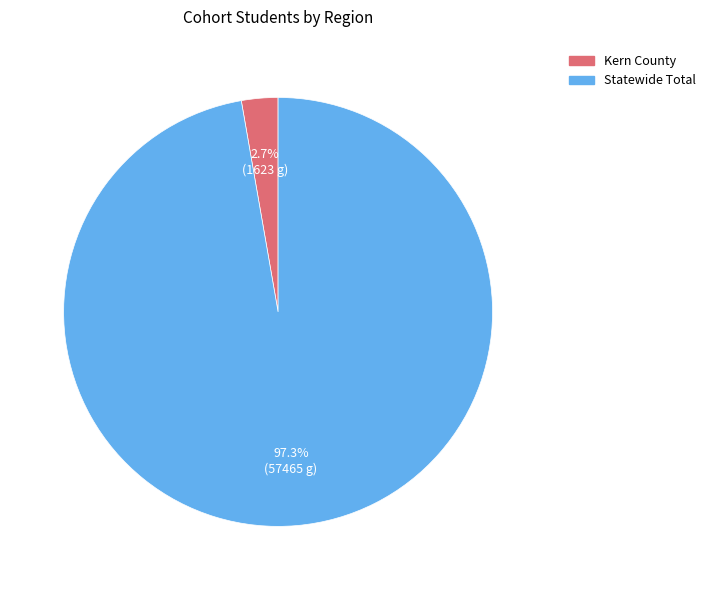

How many slices are in this pie chart?

2